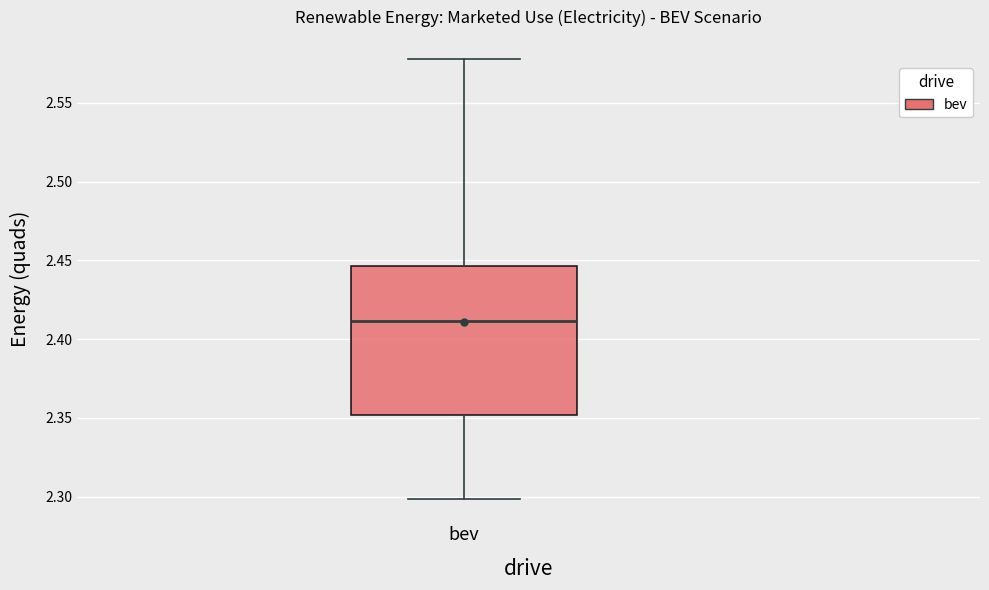

Where is the lower edge of the box for bev on the y-axis? The values are not printed on the chart, so give them approximately, as read against the axis.

2.350